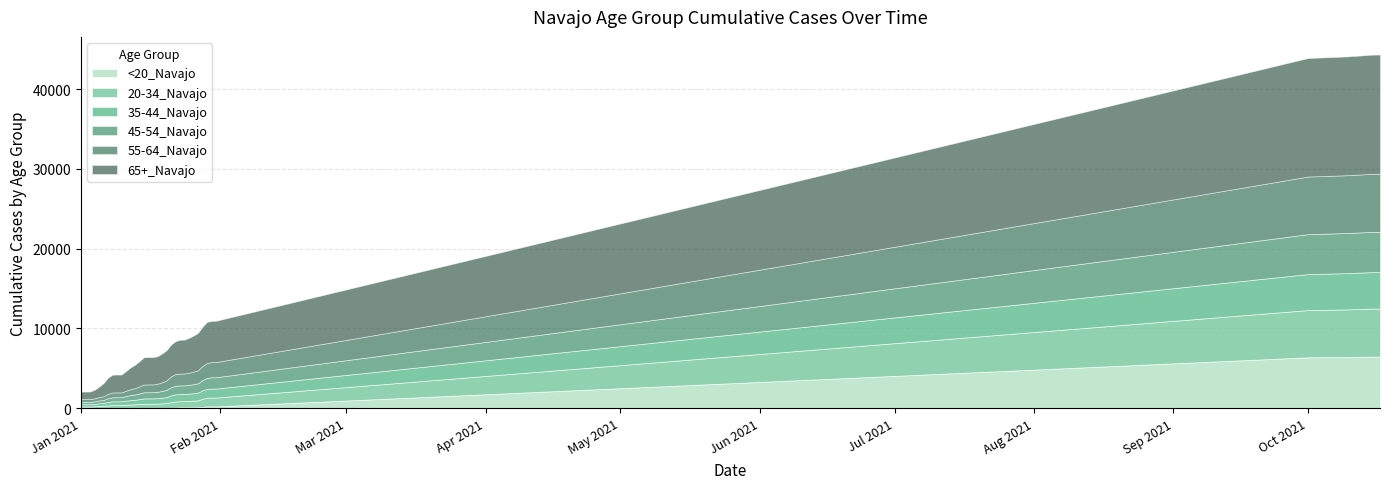

Rank the series at 17 from highest to lowest value.

65+_Navajo, 55-64_Navajo, 45-54_Navajo, 35-44_Navajo, 20-34_Navajo, <20_Navajo